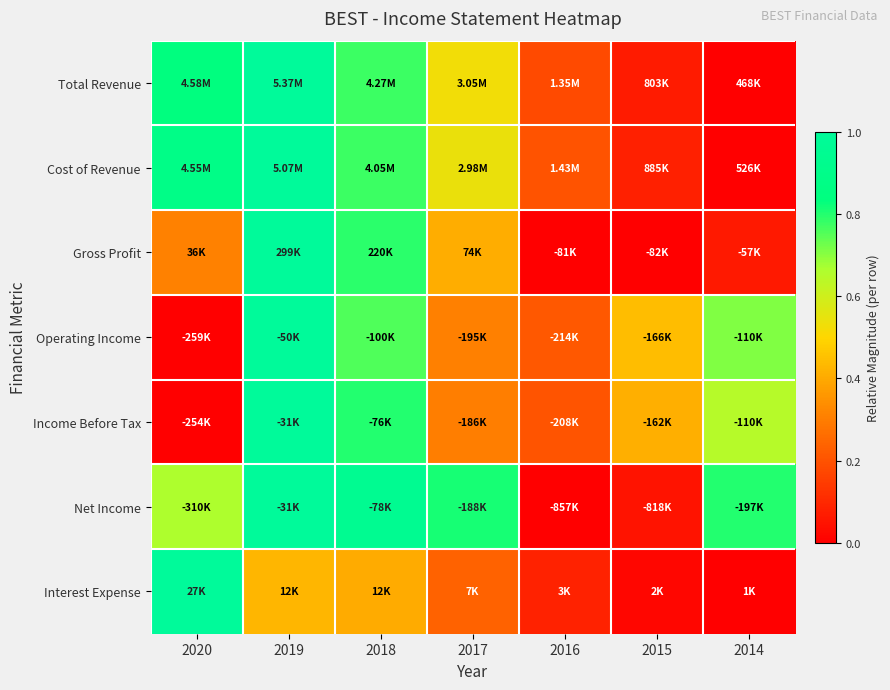

At how many categories does at least one series exceed 0?

7